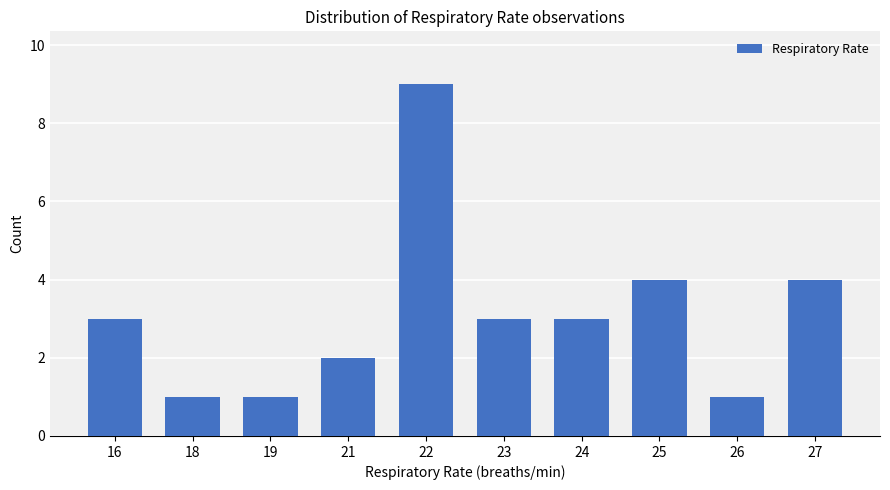

What is the sum of the values at 22 and 19?

10